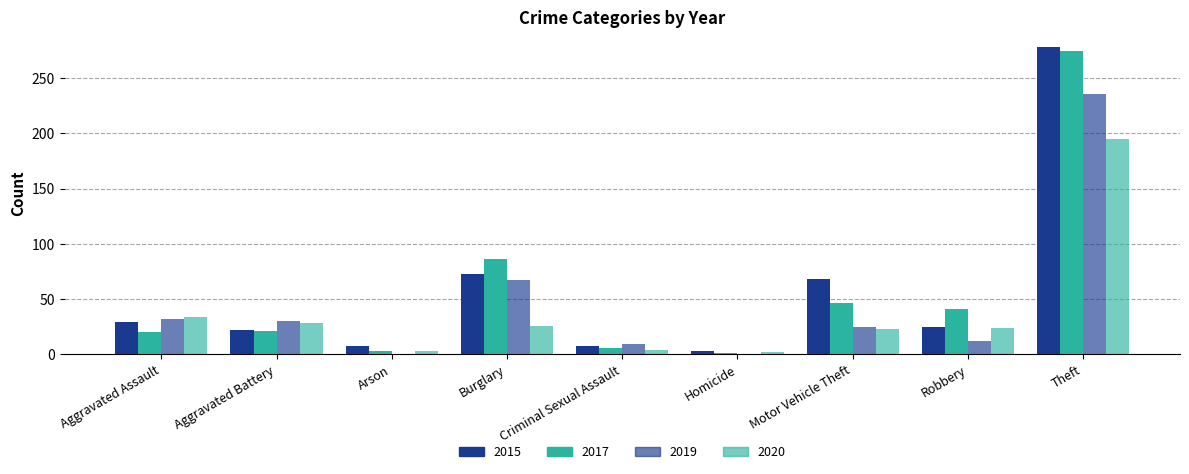

True or false: 2020 has a value of 3 at Arson.

True